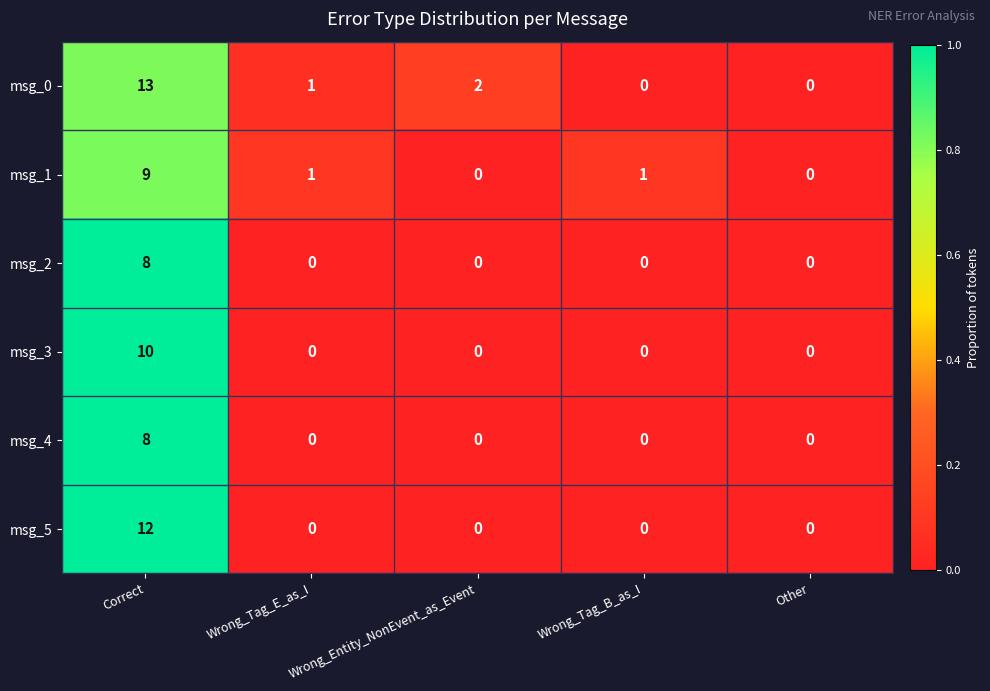

What is the total value across all series at Wrong_Entity_NonEvent_as_Event?

2